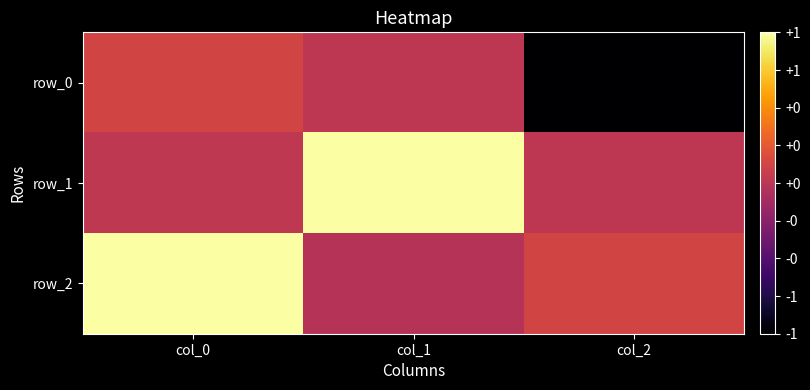

True or false: row_0 has a value of 0.0 at col_1.

False